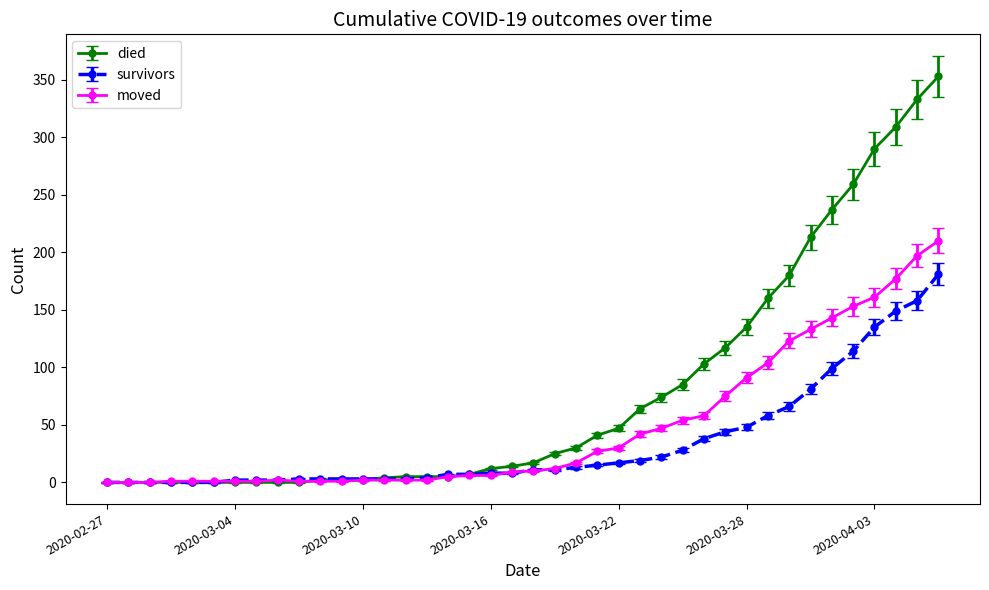

How many data points in moved are less than 10?

20